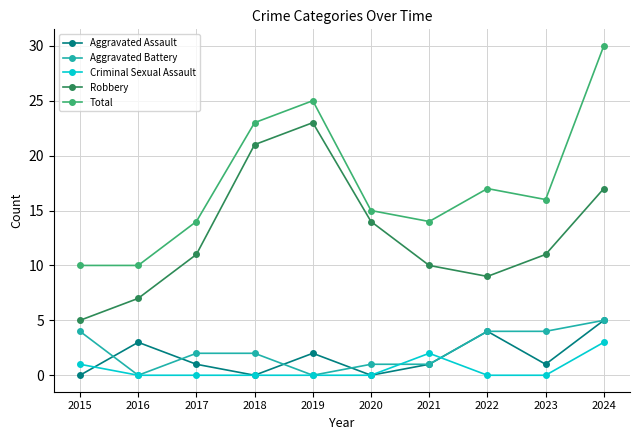

What is the sum of all Aggravated Assault values?

17